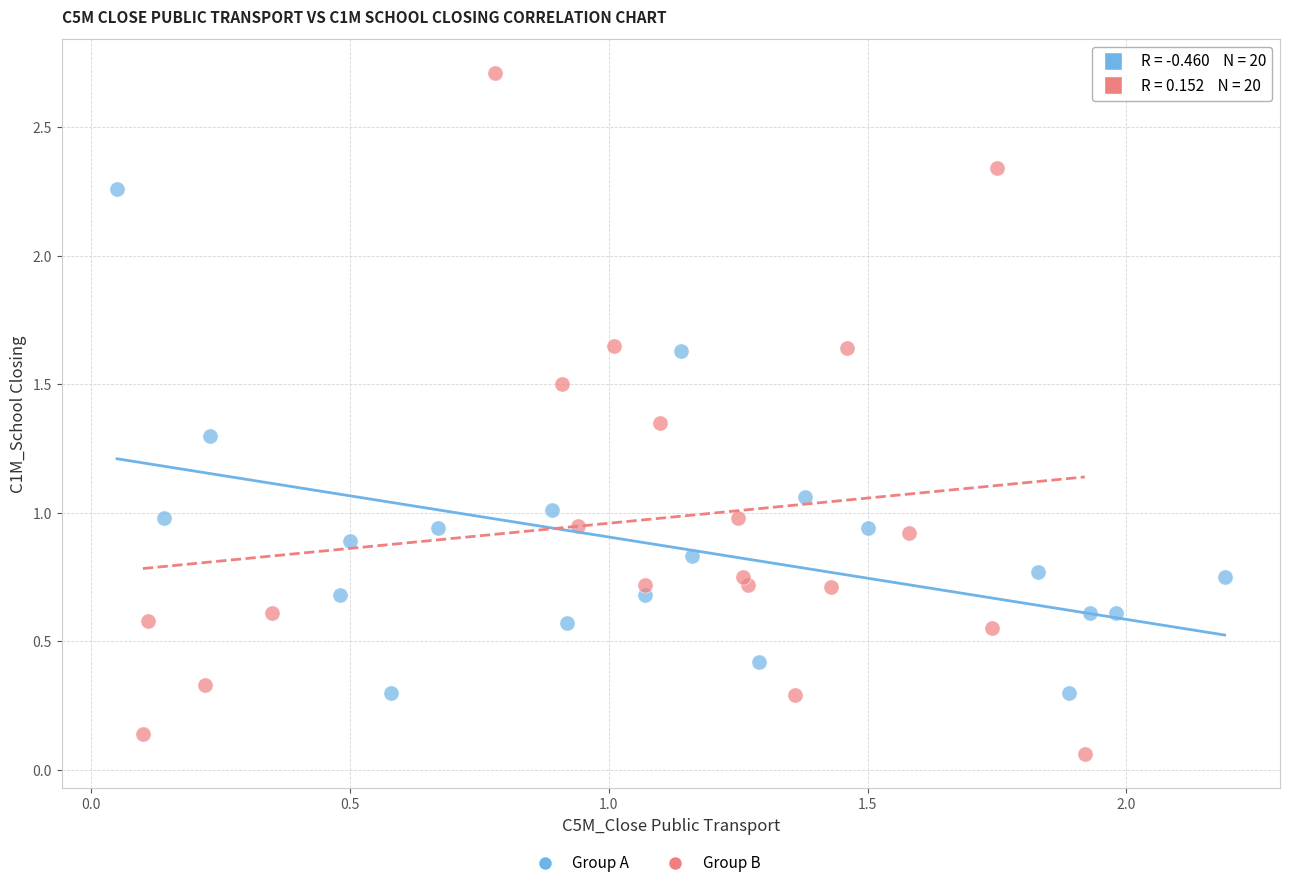

Which series reaches the maximum Y coordinate?

Group B